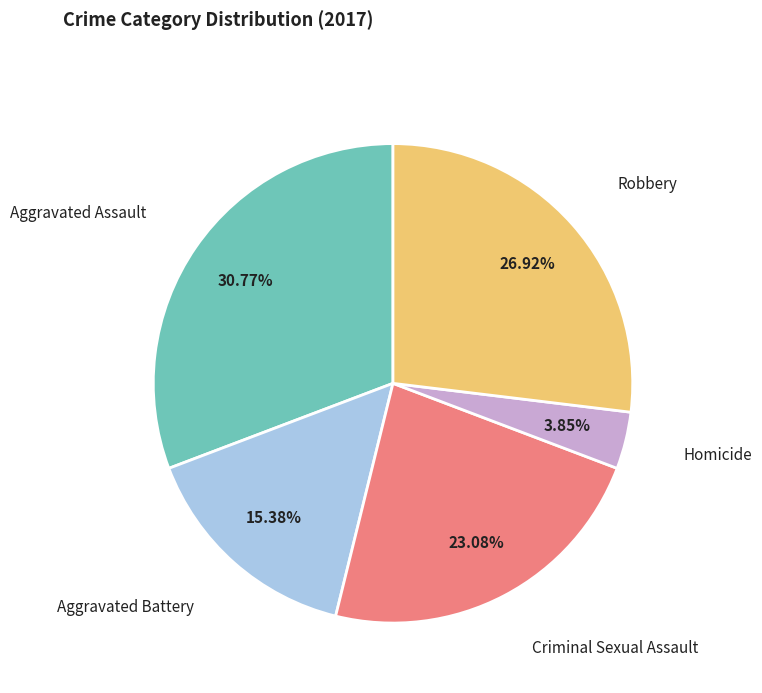

To the nearest percent, what is the combined percentage of Robbery and Criminal Sexual Assault?

50%